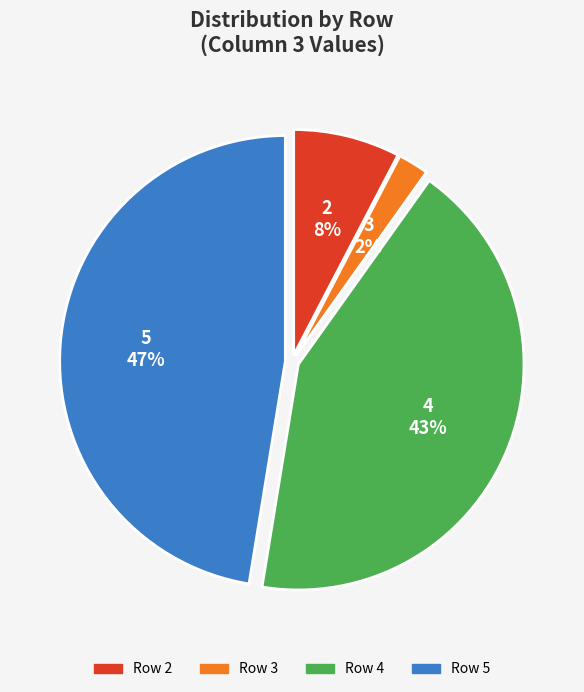

Do 3 and 2 together represent more than half of the pie?

No